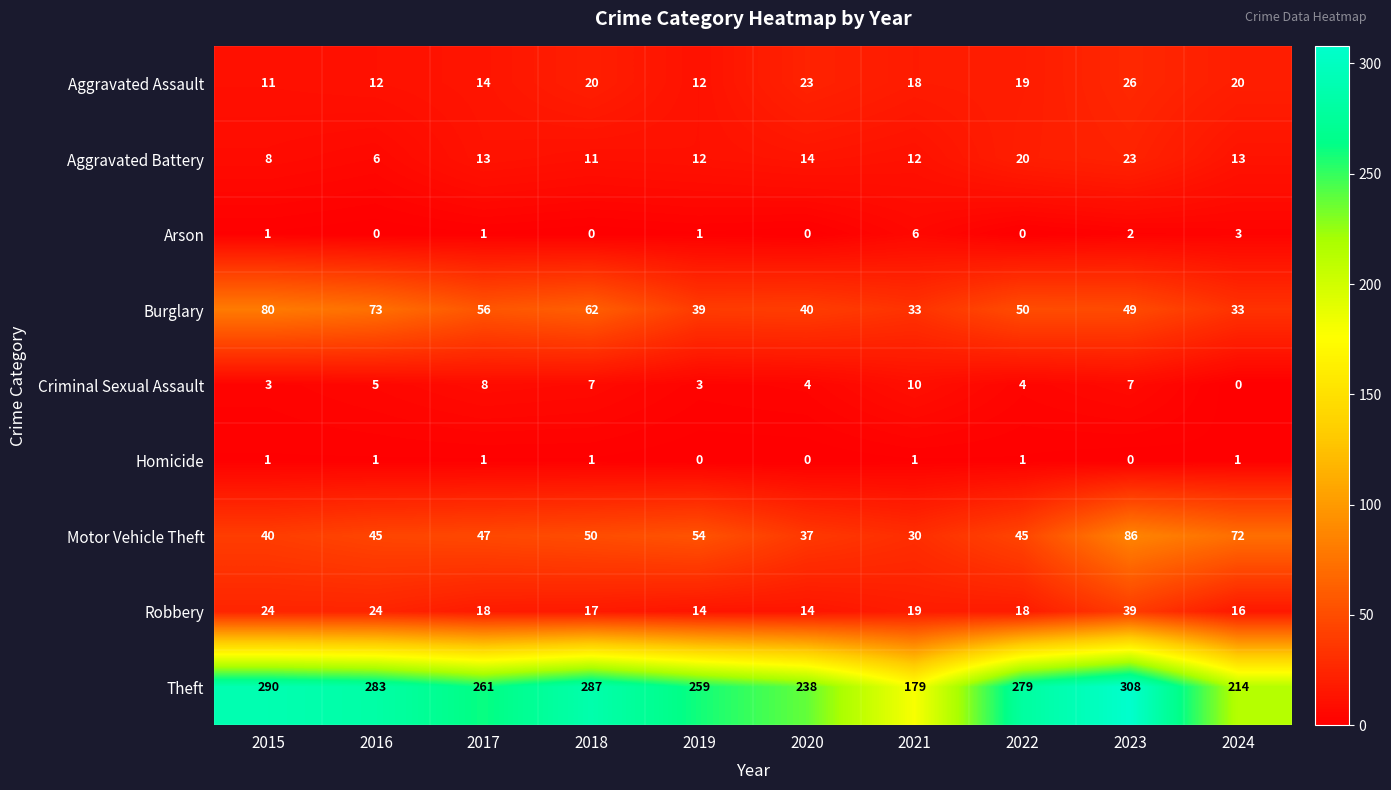

What is the difference between the maximum and second lowest values in the Criminal Sexual Assault series?

7